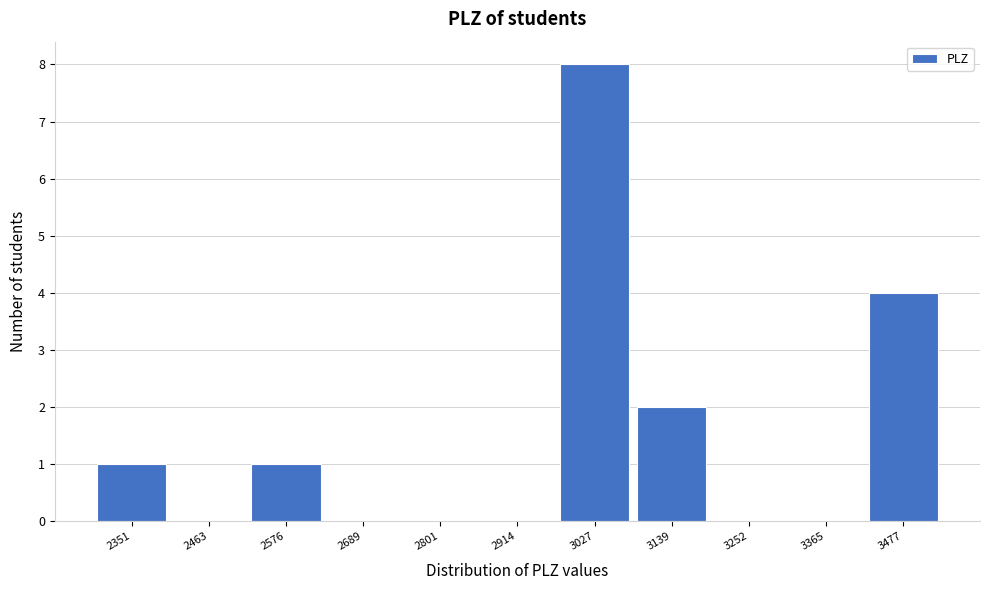

Which range on the x-axis has the tallest bar?

2980 to 3080